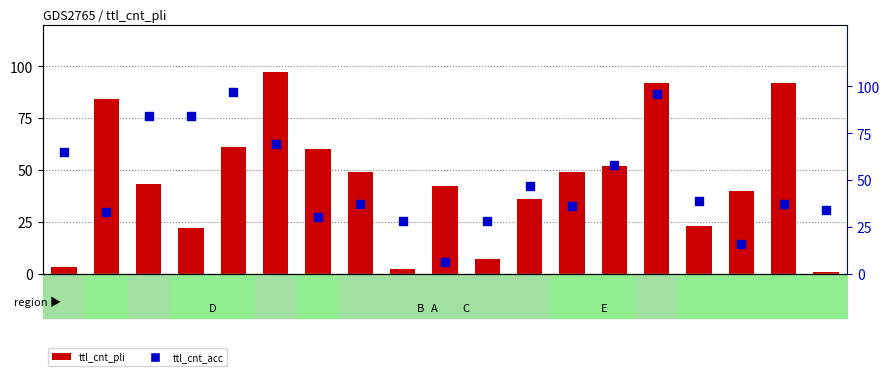

Which series reaches the minimum Y coordinate?

ttl_cnt_pli